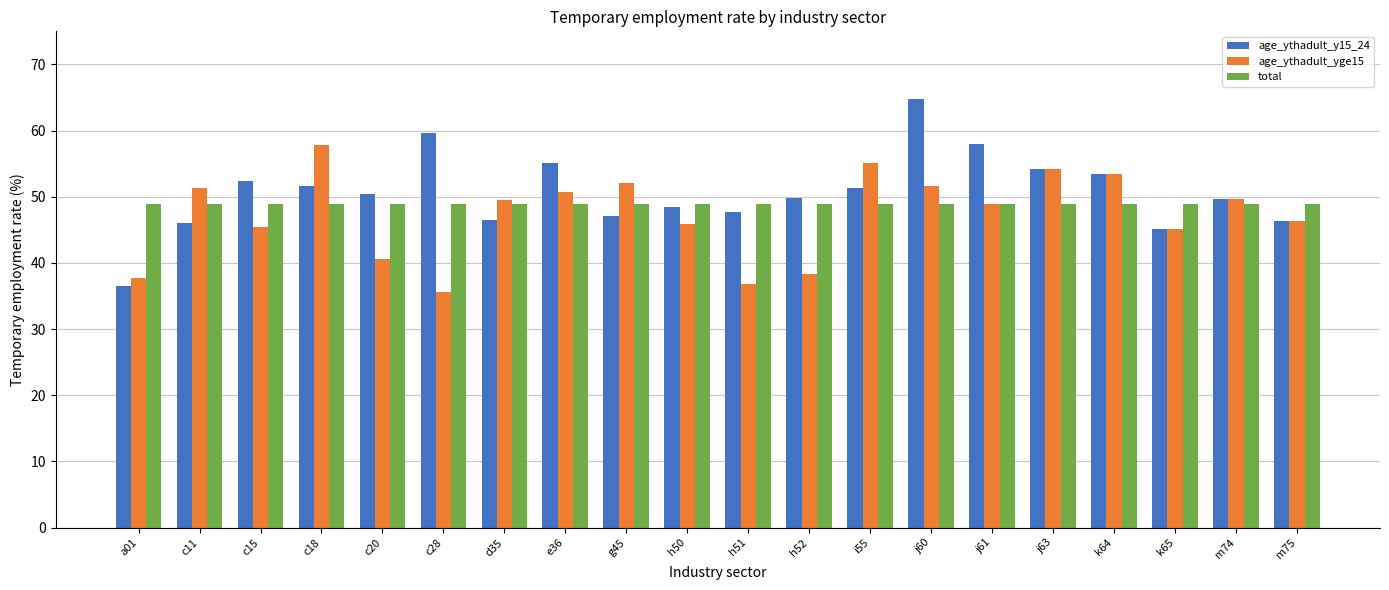

At which category does the chart reach its peak across all series?

j60